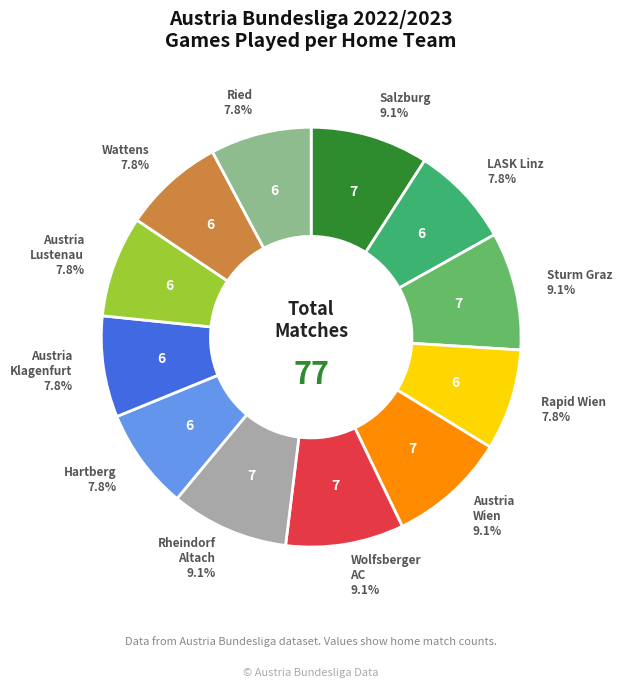

To the nearest percent, what is the average slice percentage?

8%